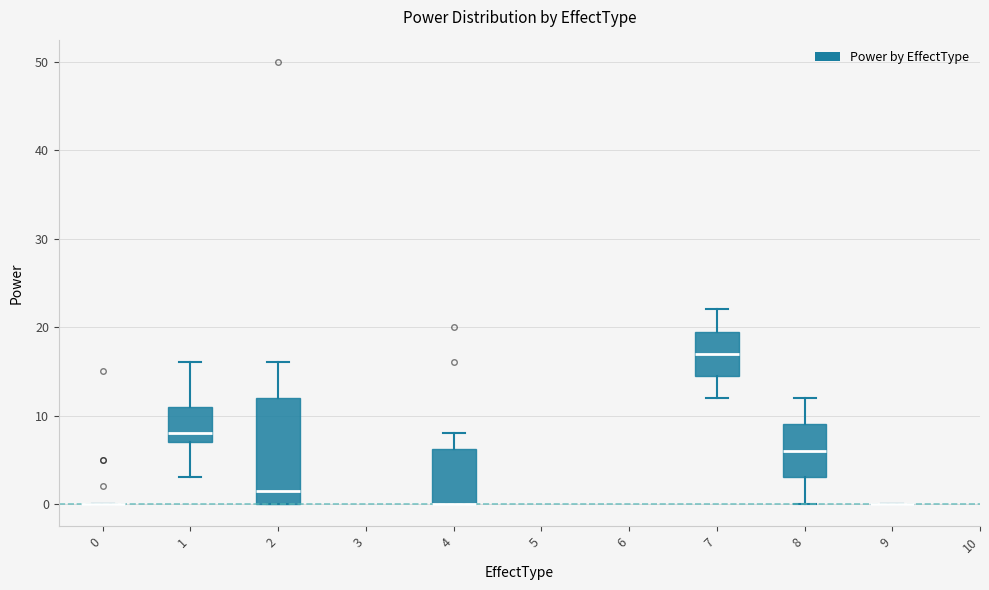

Reading left to right, transcribe this box plot: for each box, give where its median line is, the range the box spans, and where its two whiskers end, as read against the y-axis. The values are not printed on the chart, so give them approximately, as read against the axis.

0: box collapsed to a line at 0, whiskers 0 to 0
1: median 8, box 7 to 11, whiskers 3 to 16
2: median 2, box 0 to 12, whiskers 0 to 16
4: median 0 (drawn on the box's lower edge), box 0 to 6, whiskers 0 to 8
7: median 17, box 15 to 20, whiskers 12 to 22
8: median 6, box 3 to 9, whiskers 0 to 12
9: box collapsed to a line at 0, whiskers 0 to 0